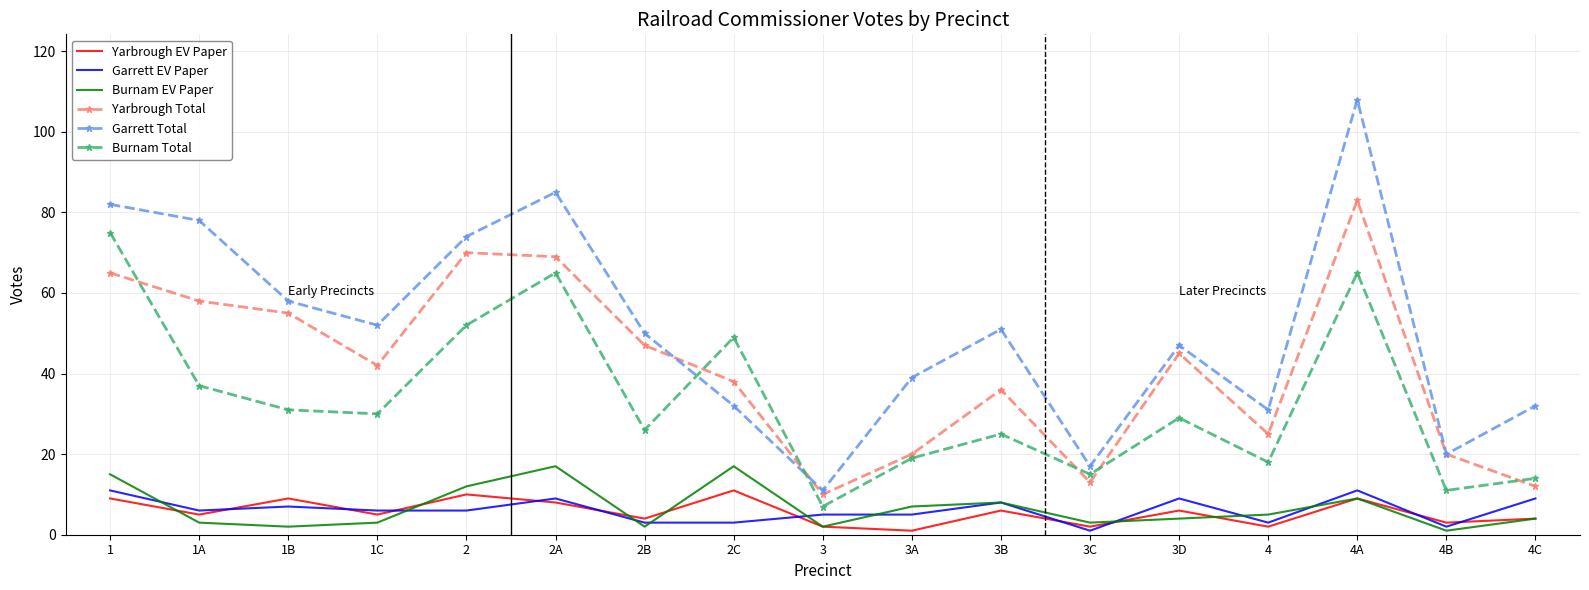

What are all the series names shown in the legend?

Yarbrough EV Paper, Garrett EV Paper, Burnam EV Paper, Yarbrough Total, Garrett Total, Burnam Total